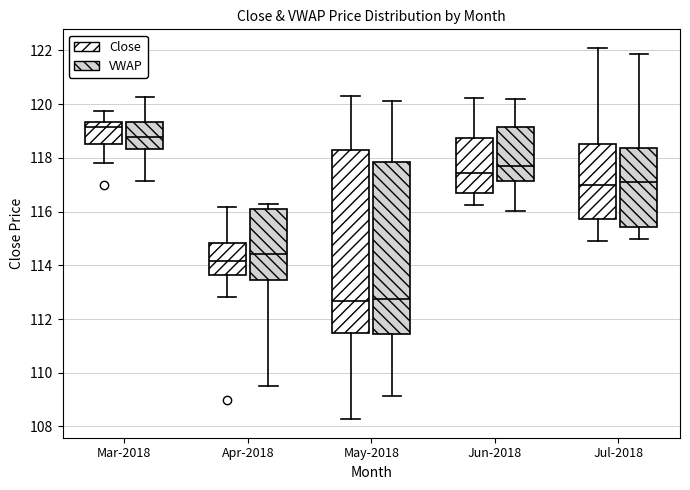

Where is the lower edge of the box for May-2018 (Close) on the y-axis? The values are not printed on the chart, so give them approximately, as read against the axis.

111.4